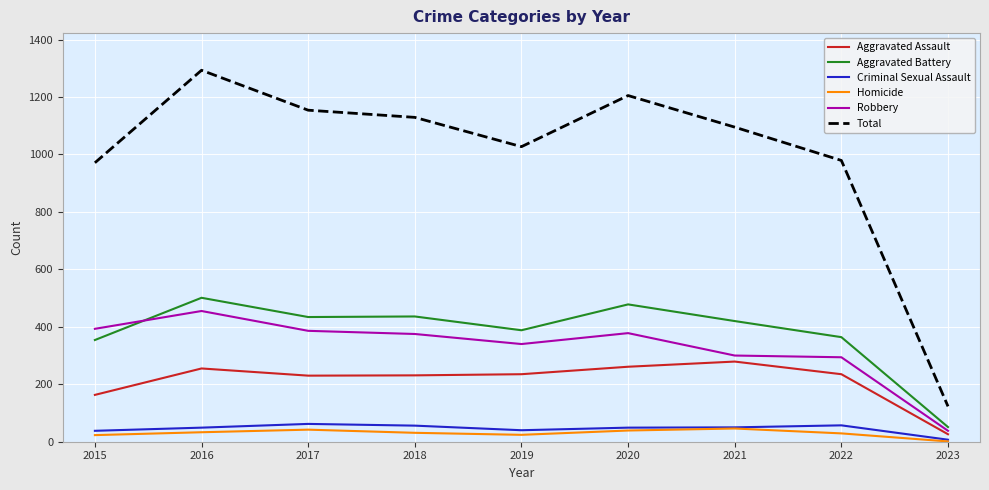

At which label does Robbery reach its minimum?

2023